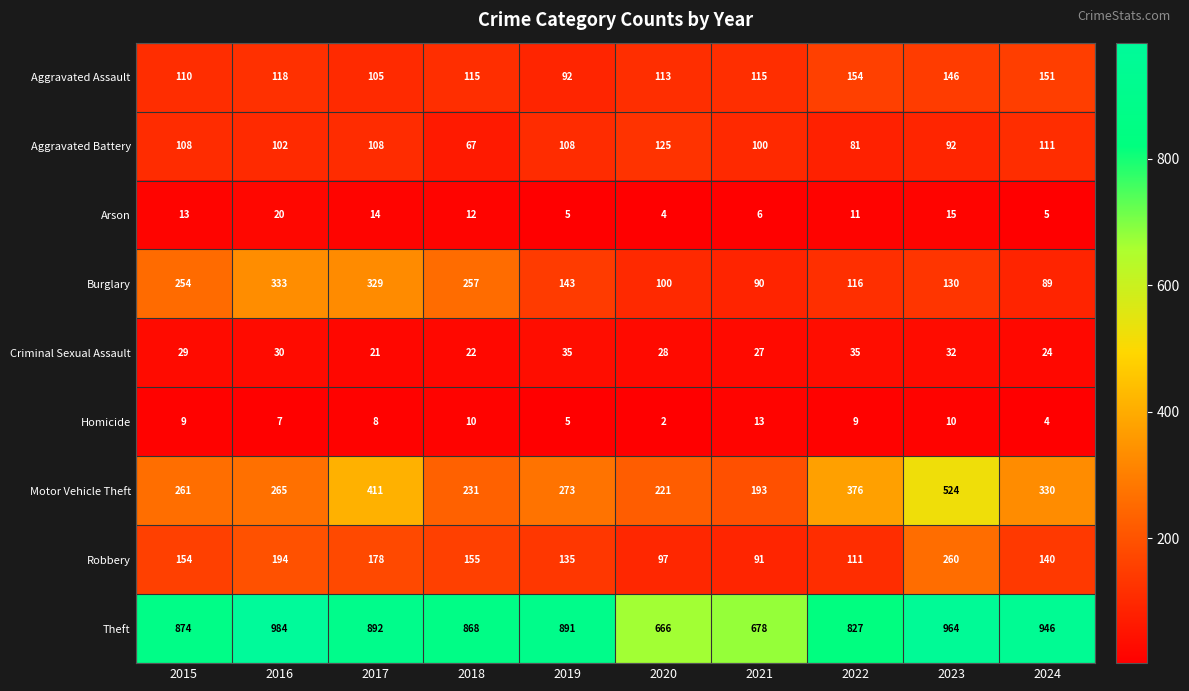

Which label corresponds to the smallest value in the chart?

2020